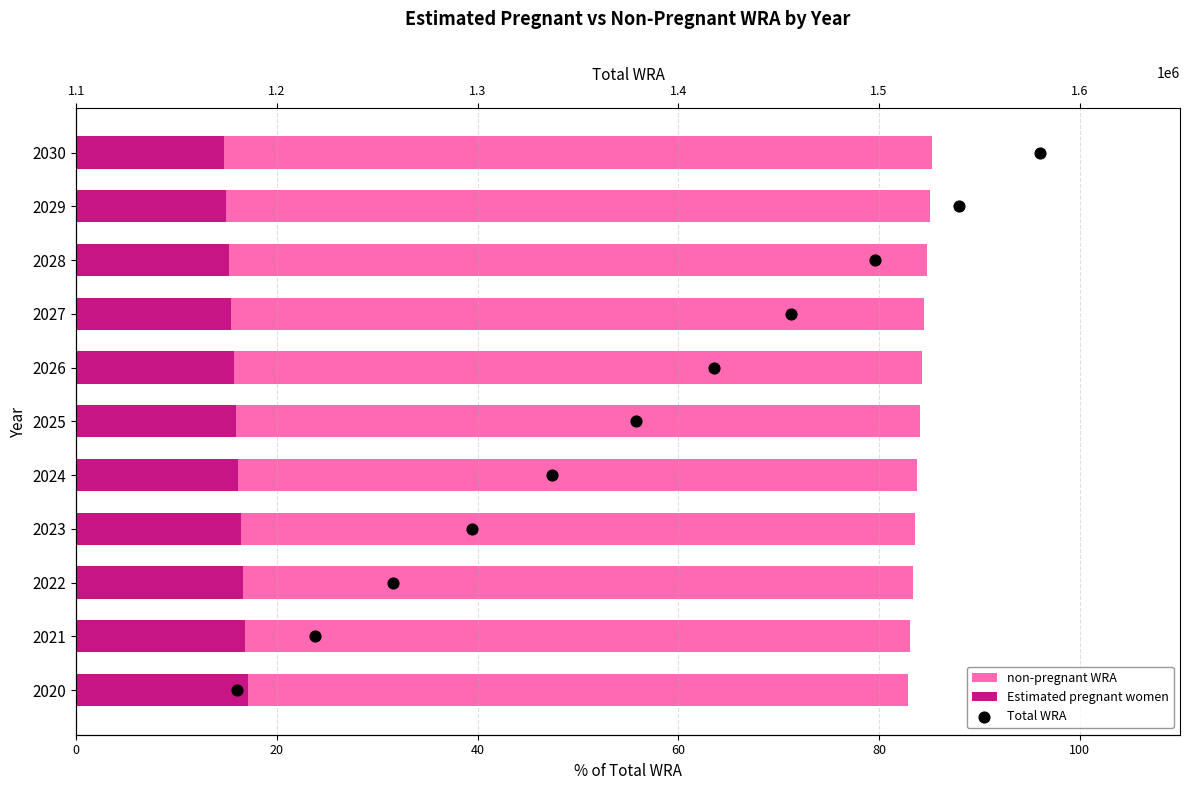

Which series has the widest spread of Y values?

Total WRA